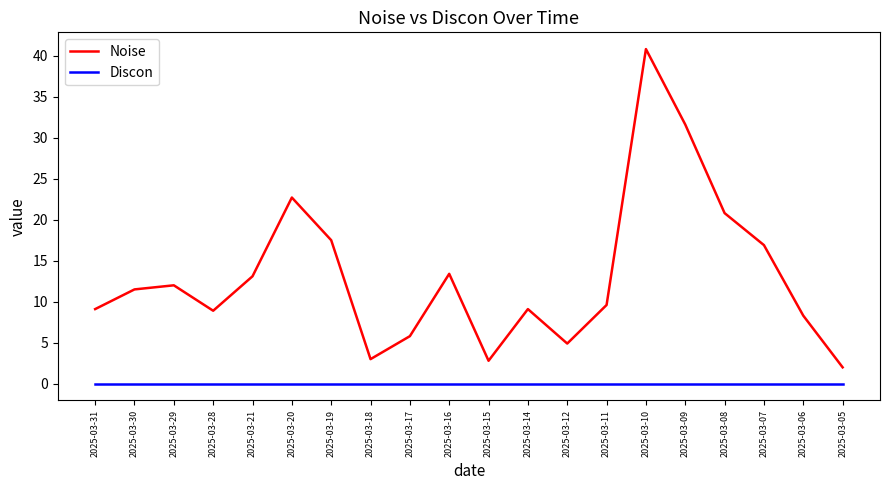

What is the difference between the highest and lowest values at 2025-03-06?

8.3